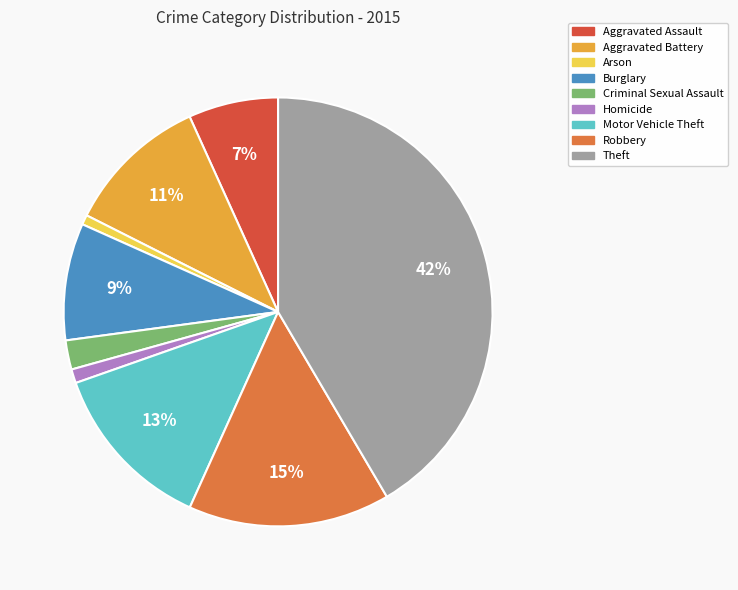

Is the sum of Motor Vehicle Theft and Burglary greater than half?

No